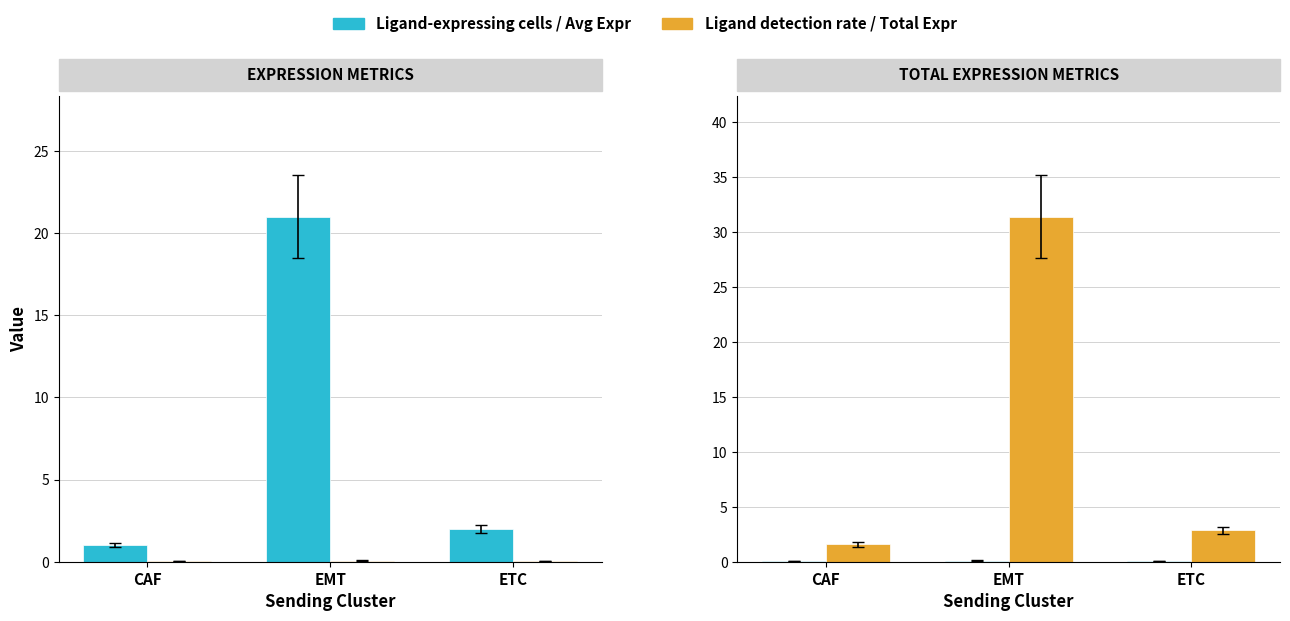

What is the difference between the Ligand average expression value values at EMT and CAF?

0.1